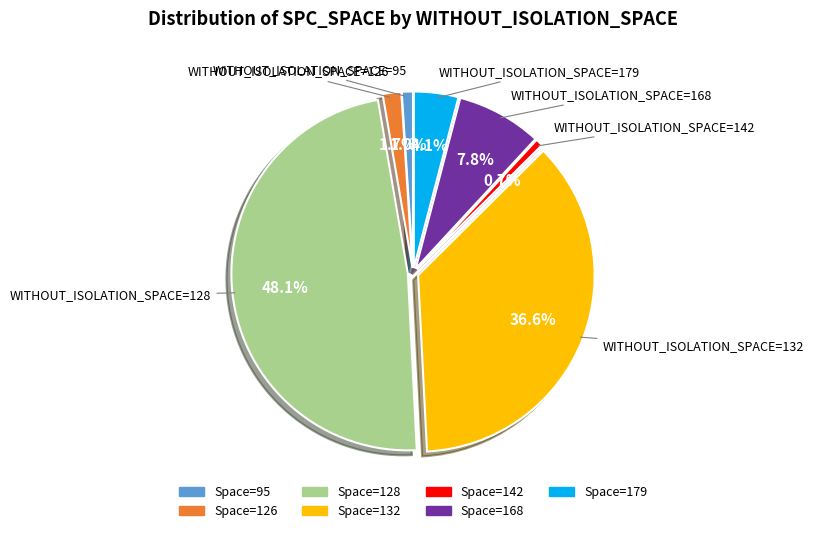

Is there a majority slice in this chart?

No